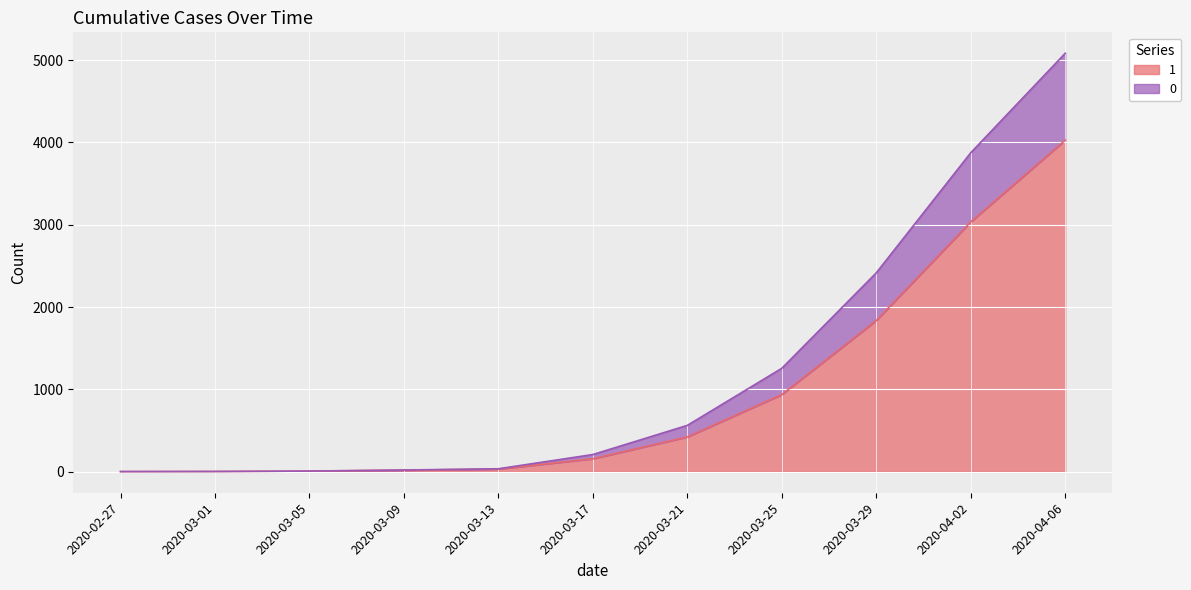

What is the approximate value of 1 at 2020-03-21, to the nearest 50?

400